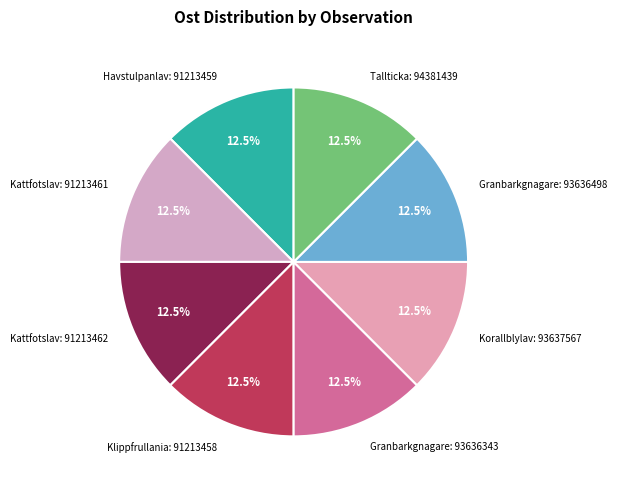

Which category has the smallest portion of the pie?

Korallblylav: 93637567